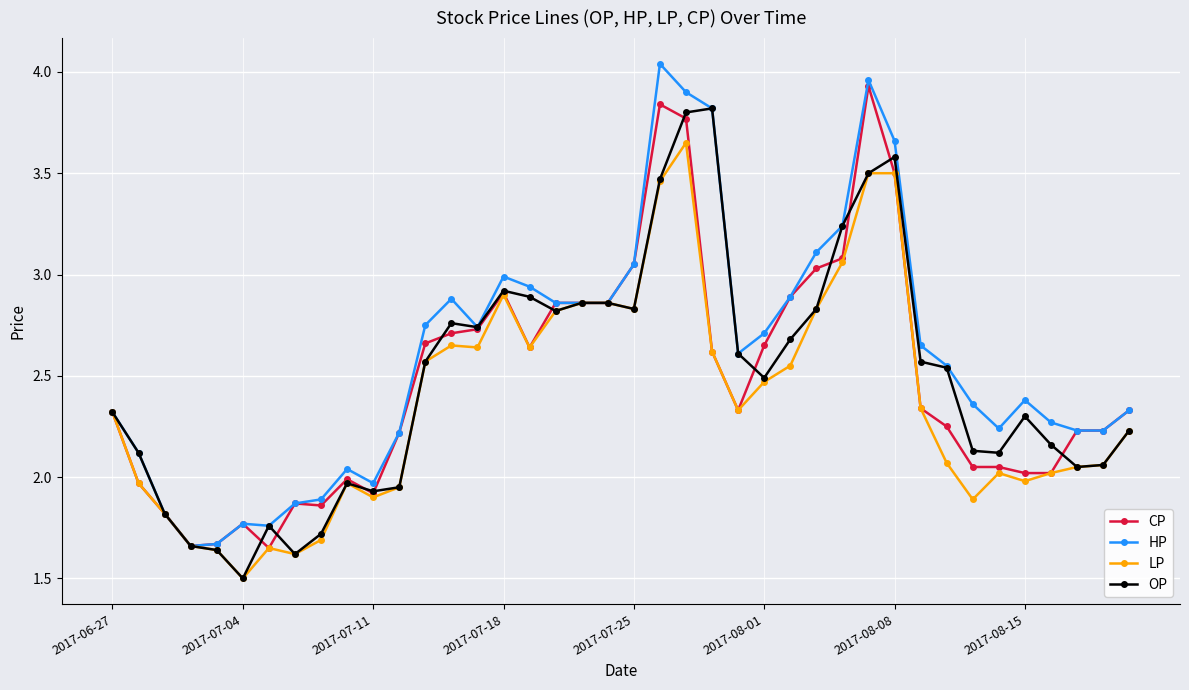

True or false: LP has more than 1 points higher than both neighbors.

True